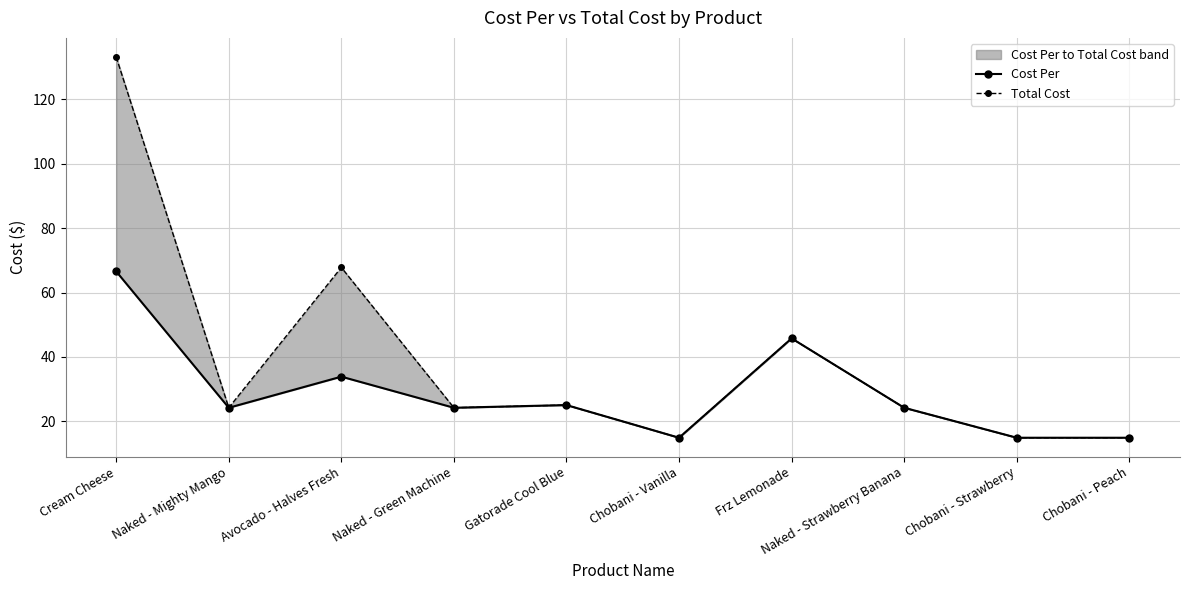

List the labels in order of Cost Per value, smallest first.

Chobani - Vanilla, Chobani - Strawberry, Chobani - Peach, Naked - Mighty Mango, Naked - Green Machine, Naked - Strawberry Banana, Gatorade Cool Blue, Avocado - Halves Fresh, Frz Lemonade, Cream Cheese